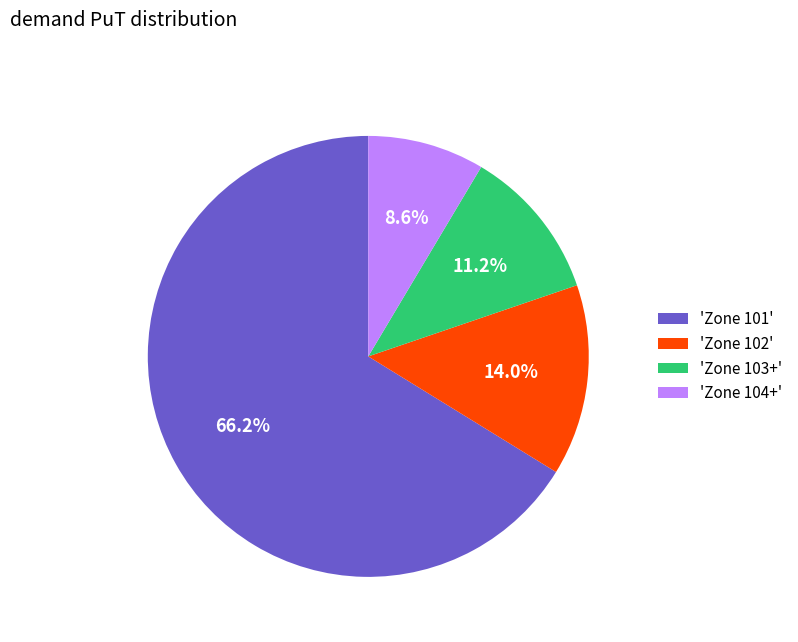

Rank the categories by value from lowest to highest.

'Zone 104+', 'Zone 103+', 'Zone 102', 'Zone 101'